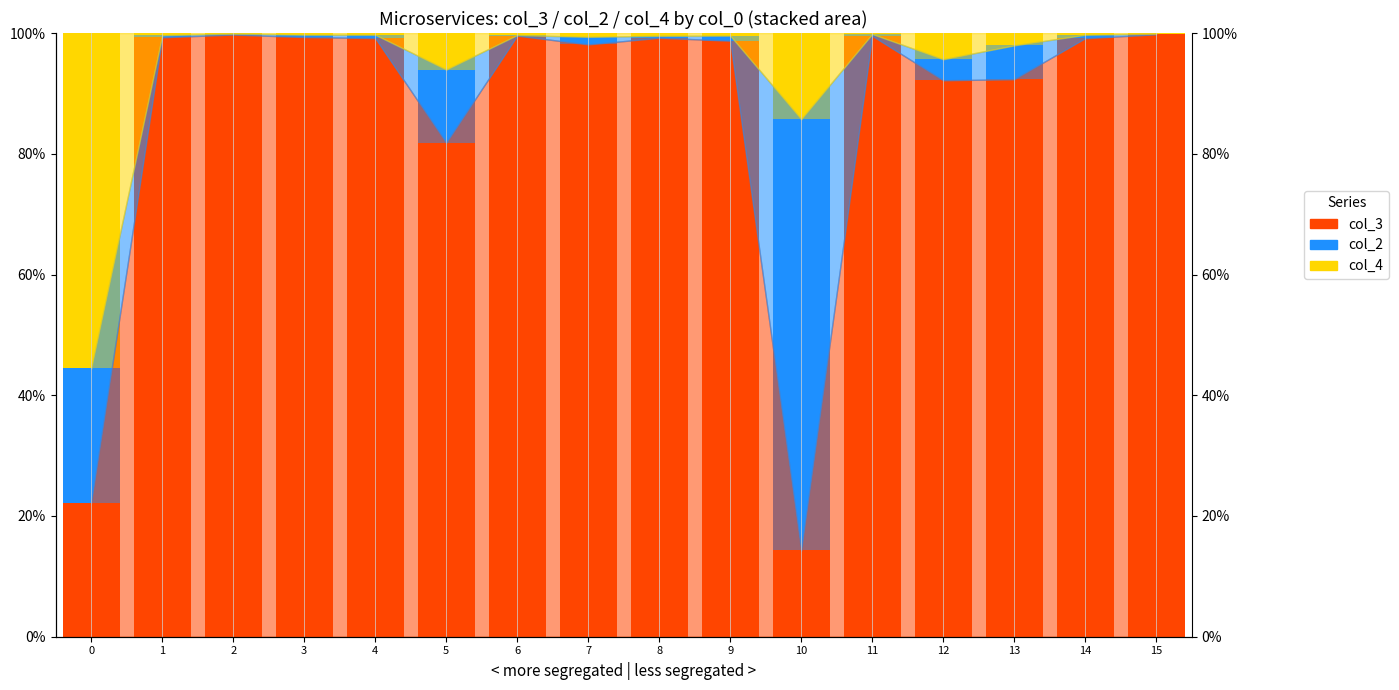

What is the difference between the maximum and minimum values in the col_3 series?

0.9